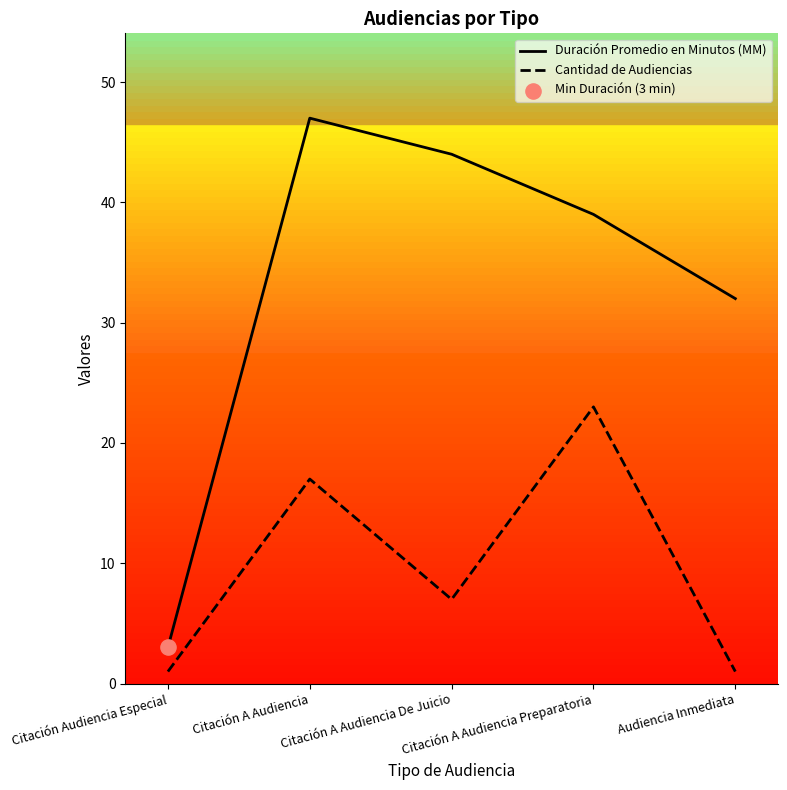

Which series has the widest spread of values?

Duración Promedio en Minutos (MM)